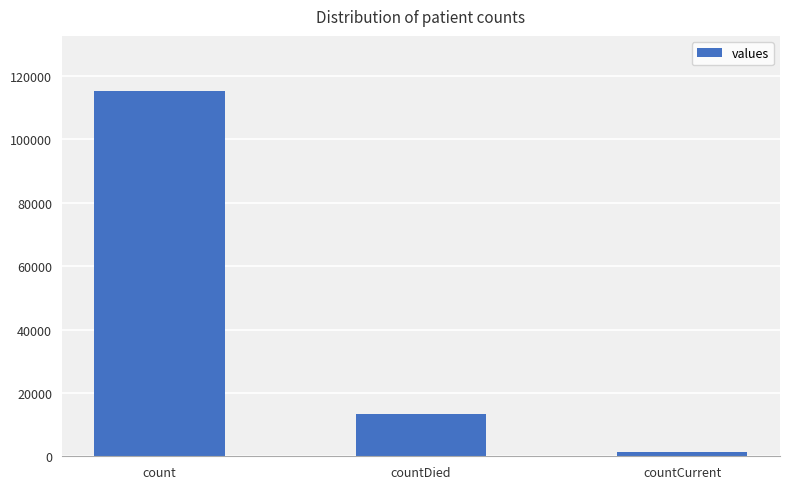

Reading left to right, list all the values displayed in this chart.

115379	13343	1383